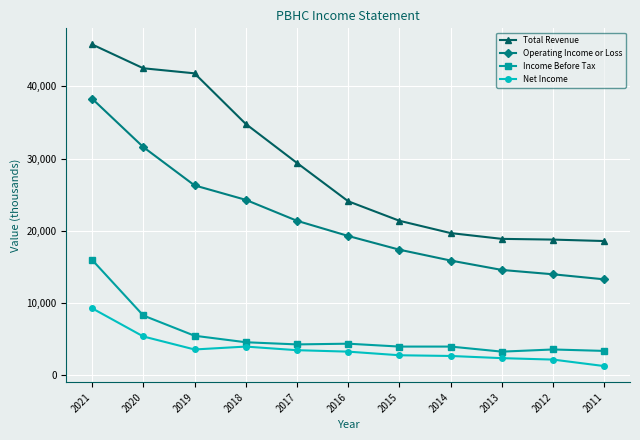

How many lines are shown in the chart?

4